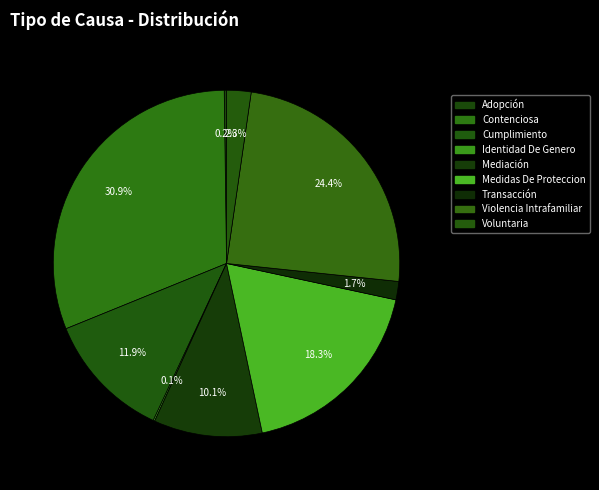

The Contenciosa slice represents 40% of the pie. True or false?

False